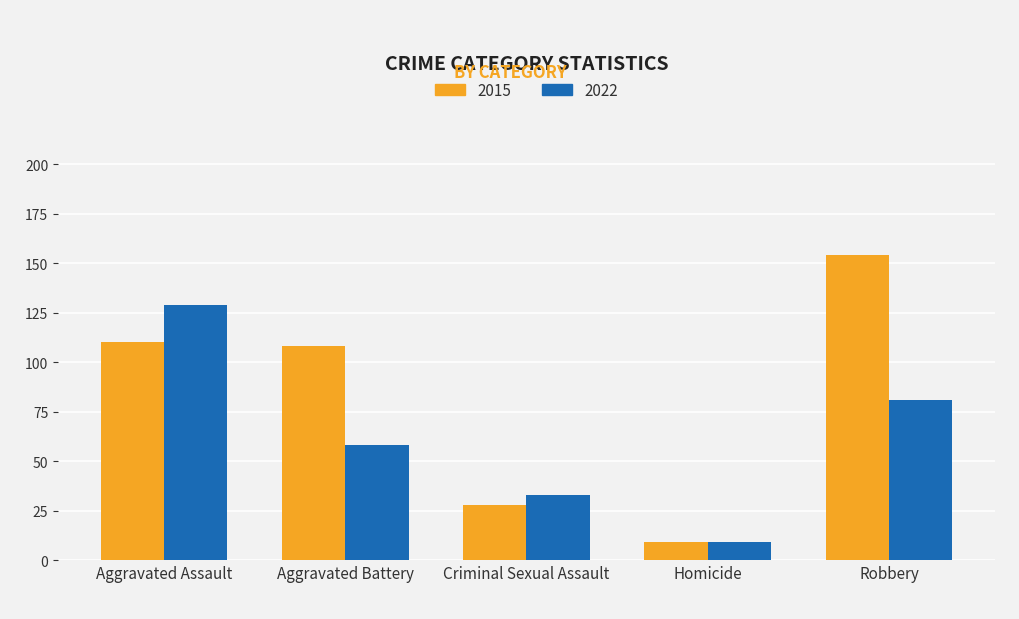

How many 2022 values are between 33 and 81?

3